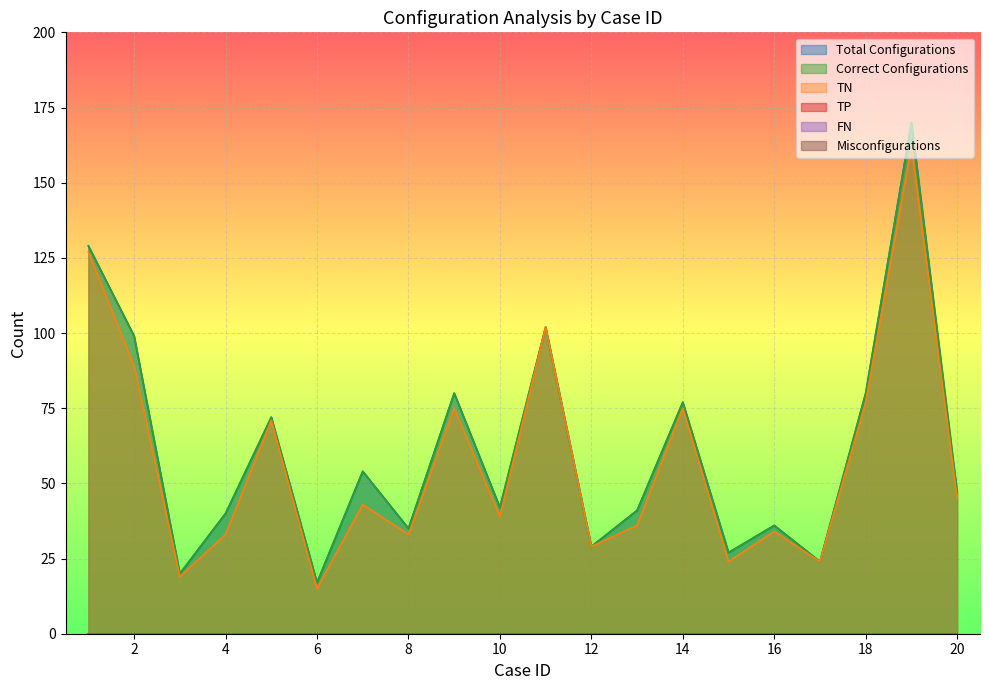

What is the maximum value shown in the chart?

170